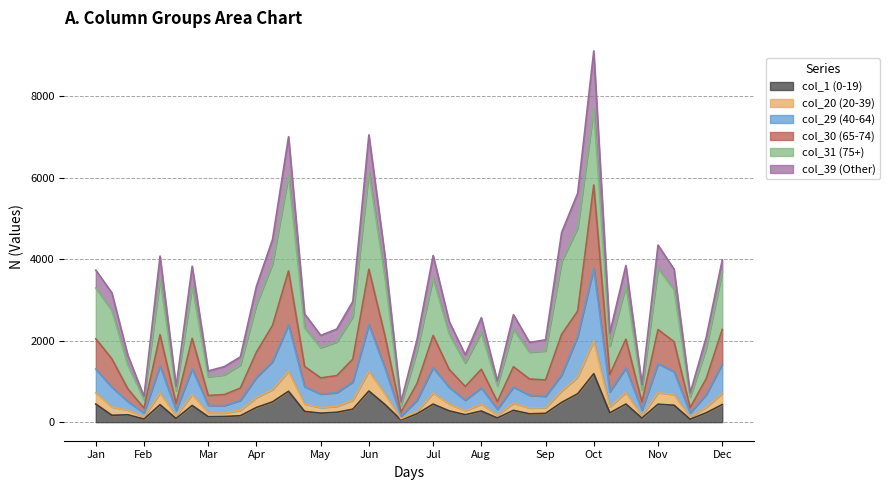

What value does the col_30 series have at 197?

814